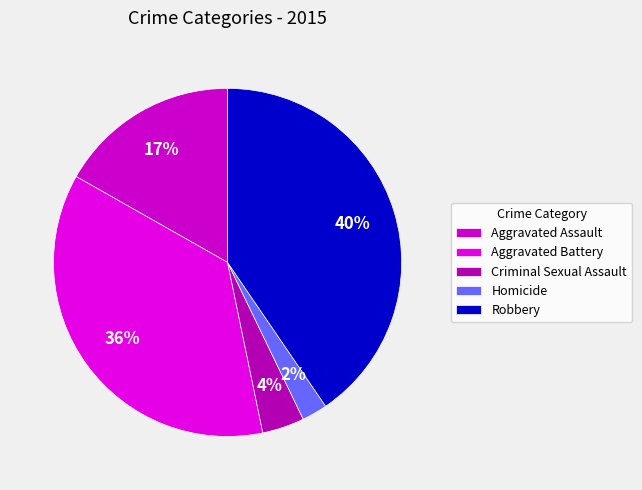

Is there any slice that represents more than half of the pie?

No